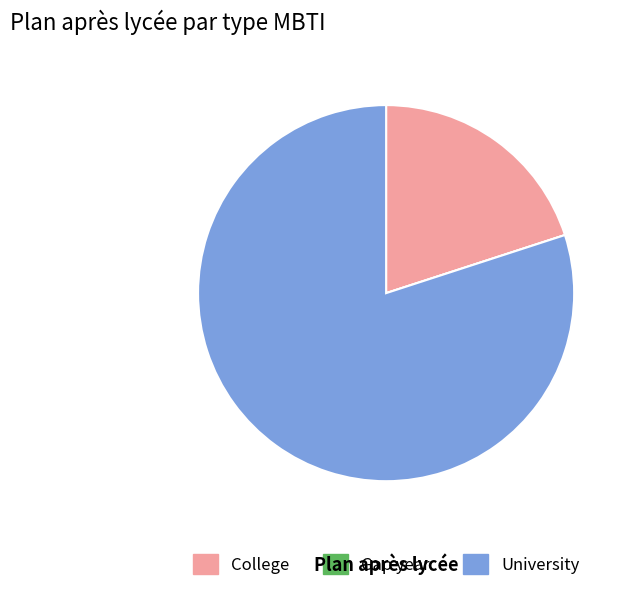

Which slice is the largest?

University